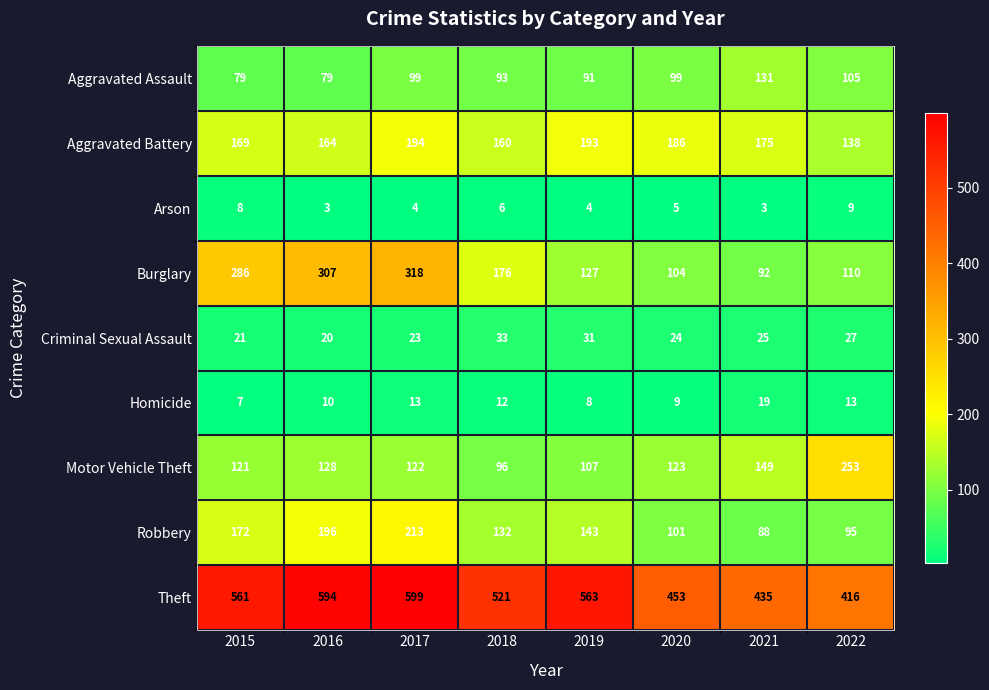

List the series in order of their peak value, lowest first.

Arson, Homicide, Criminal Sexual Assault, Aggravated Assault, Aggravated Battery, Robbery, Motor Vehicle Theft, Burglary, Theft